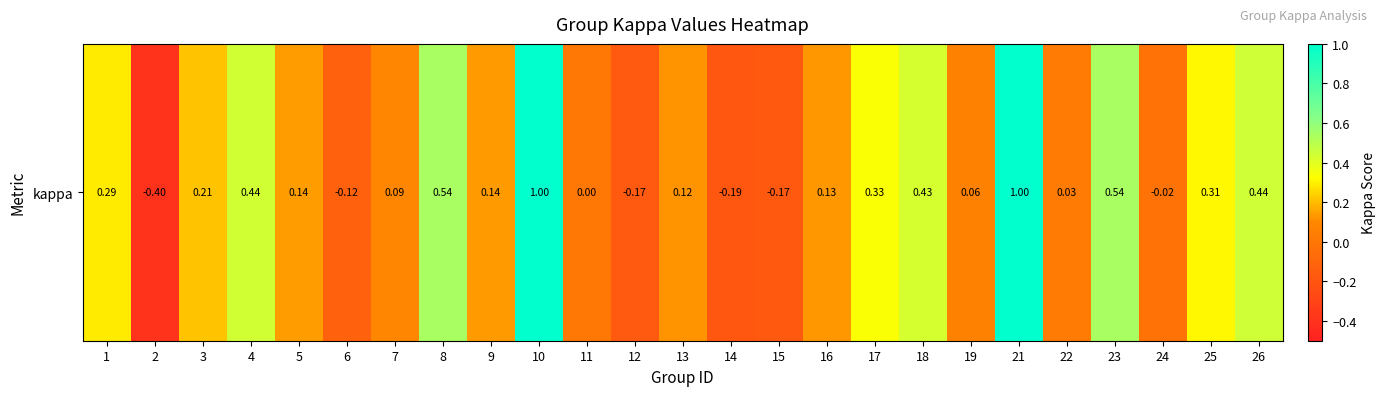

Where does the data first go above 0?

1